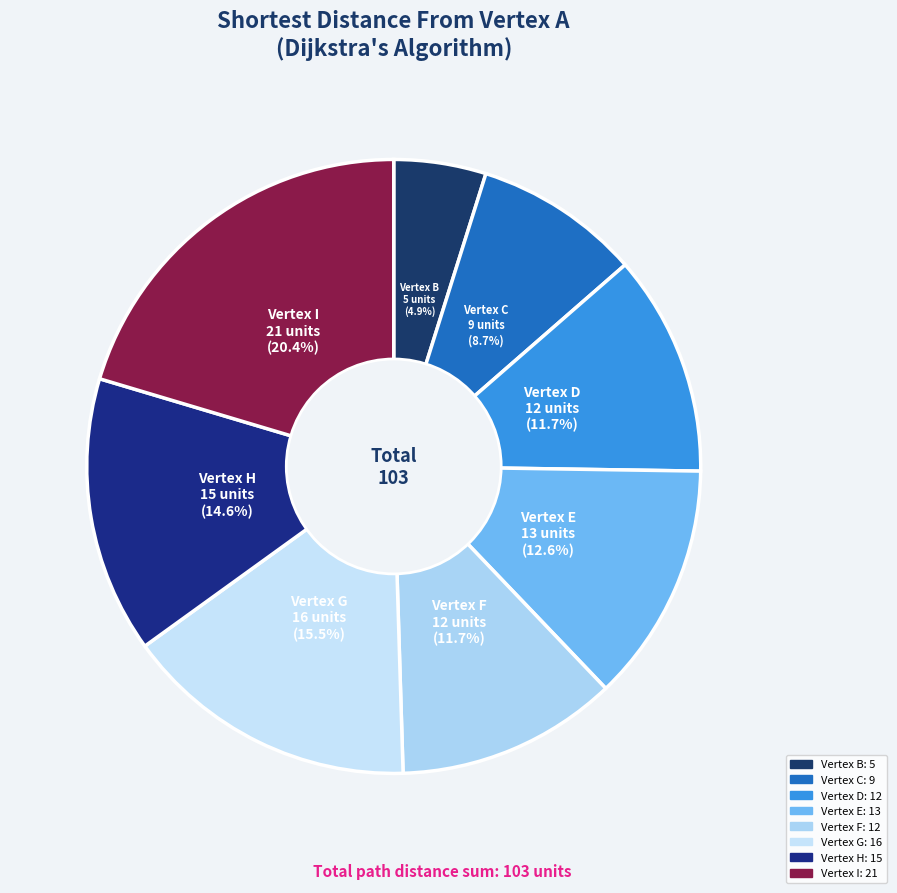

Count the number of slices in the pie.

8